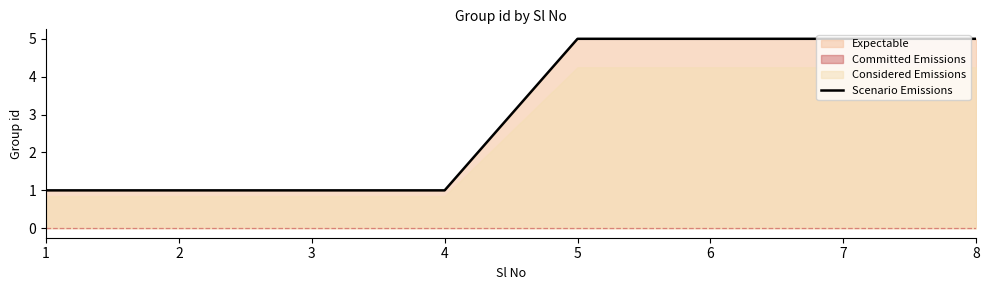

List the labels in order of value, smallest first.

1, 2, 3, 4, 5, 6, 7, 8